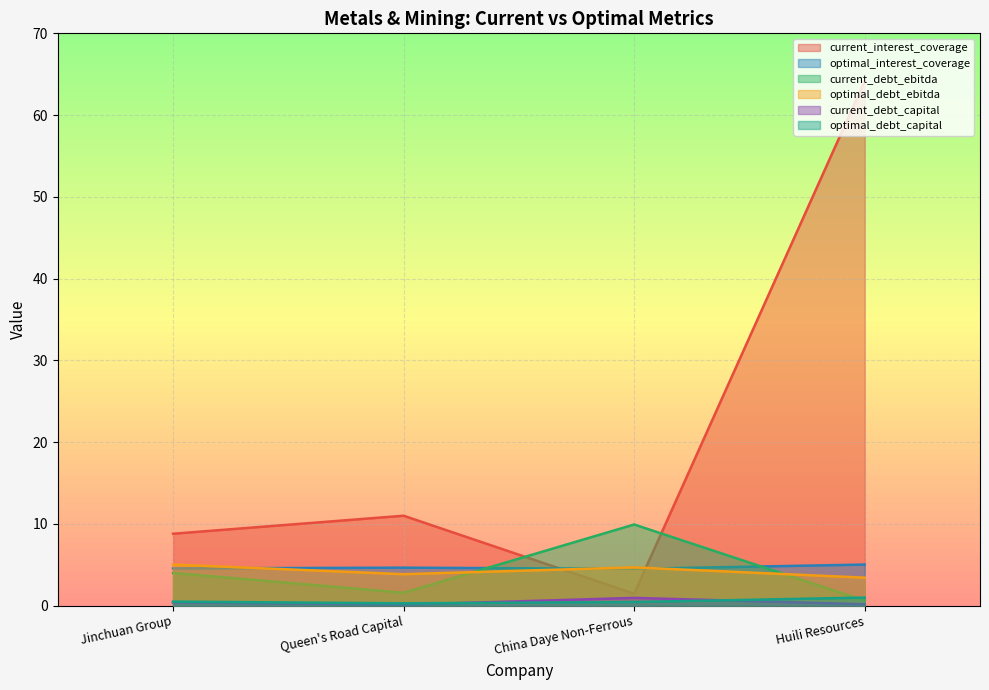

Reading left to right, transcribe all the data shown in this chart.

current_interest_coverage: 8.8	11.0	1.5	64.2
optimal_interest_coverage: 4.6	4.7	4.5	5.0
current_debt_ebitda: 4.0	1.6	9.9	0.6
optimal_debt_ebitda: 5.0	3.9	4.7	3.4
current_debt_capital: 0.4	0.1	1.0	0.2
optimal_debt_capital: 0.5	0.3	0.5	1.0